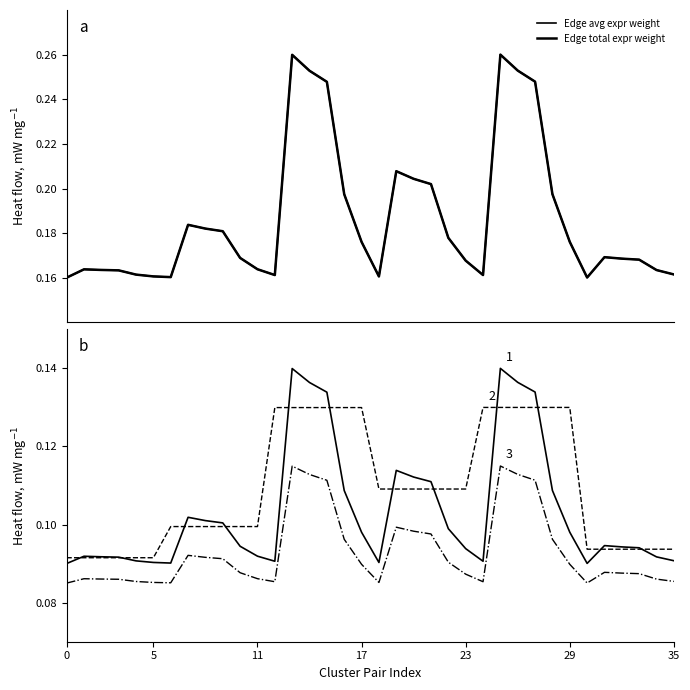

List the series in order of their peak value, highest first.

Edge avg expr weight, Edge total expr weight